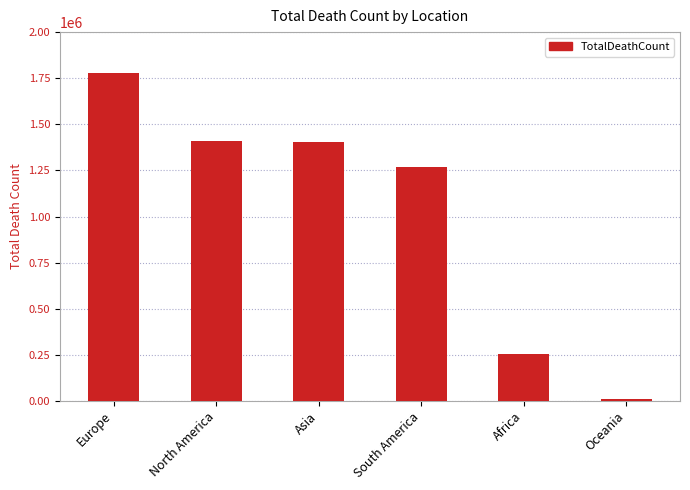

What is the label of the 6th bar from the right?

Europe